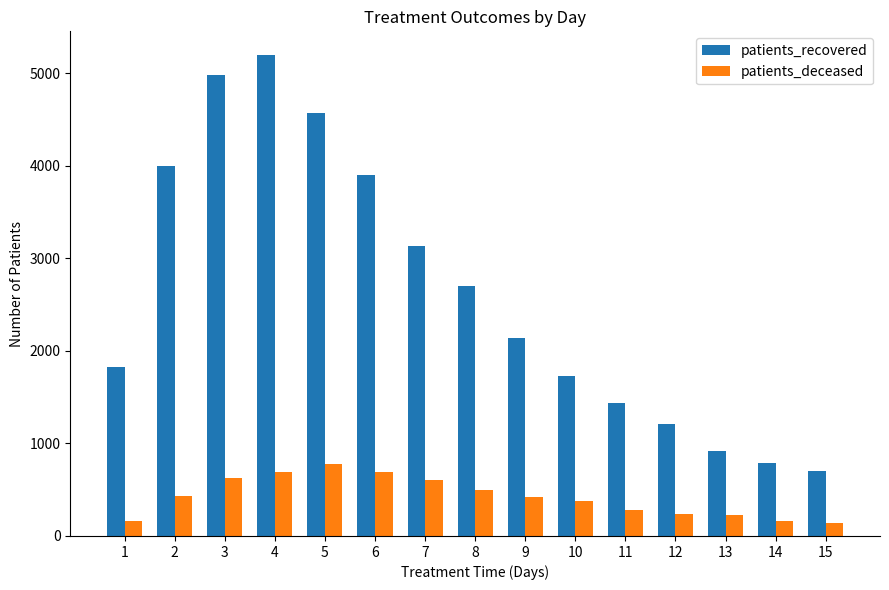

Is it true that patients_deceased equals 498 at 8?

True